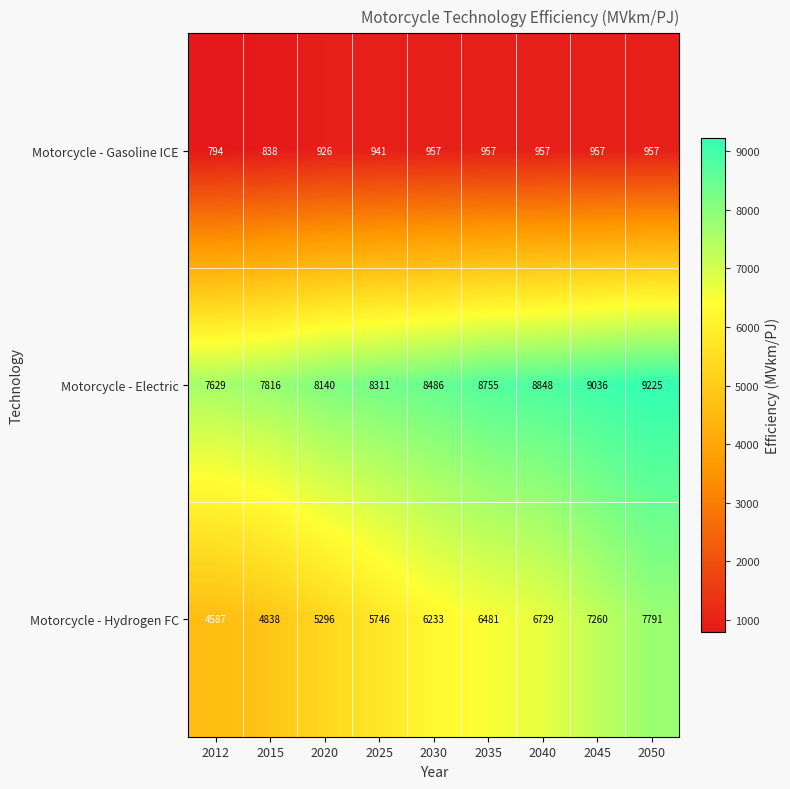

True or false: Motorcycle - Electric has a value of 11506 at 2035.

False